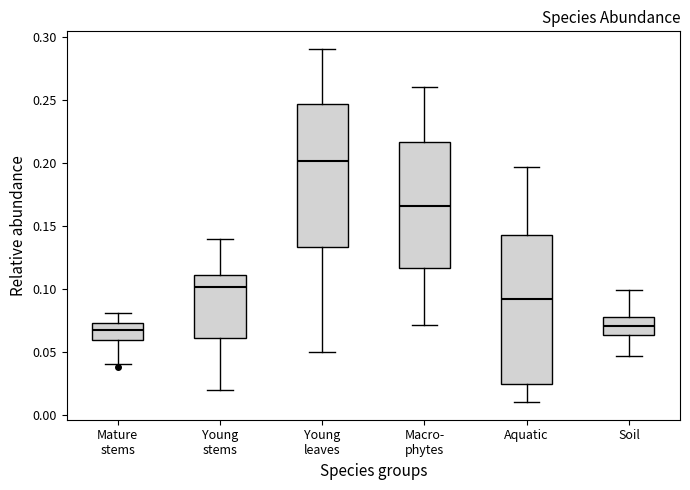

Which box's median line is the highest?

Young leaves